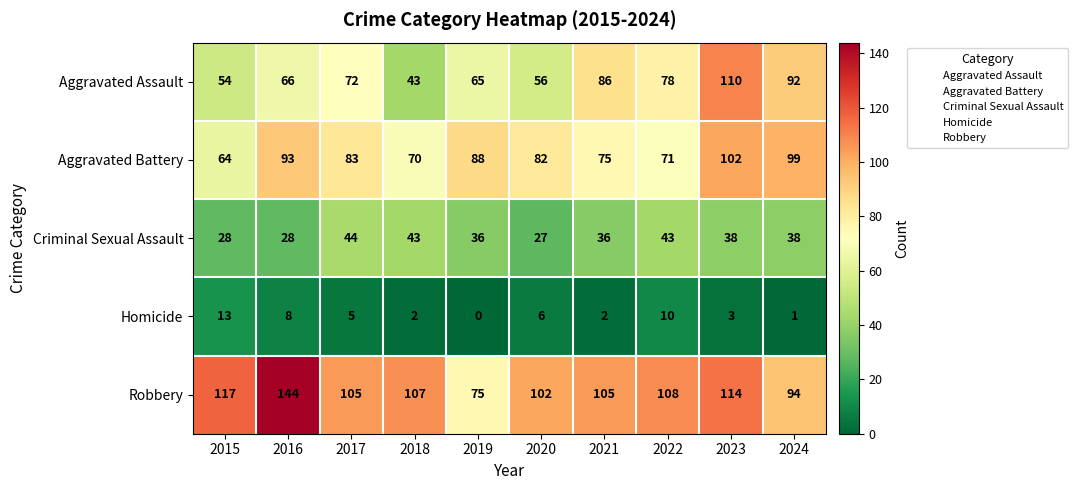

At which category is the sum across all series the highest?

2023